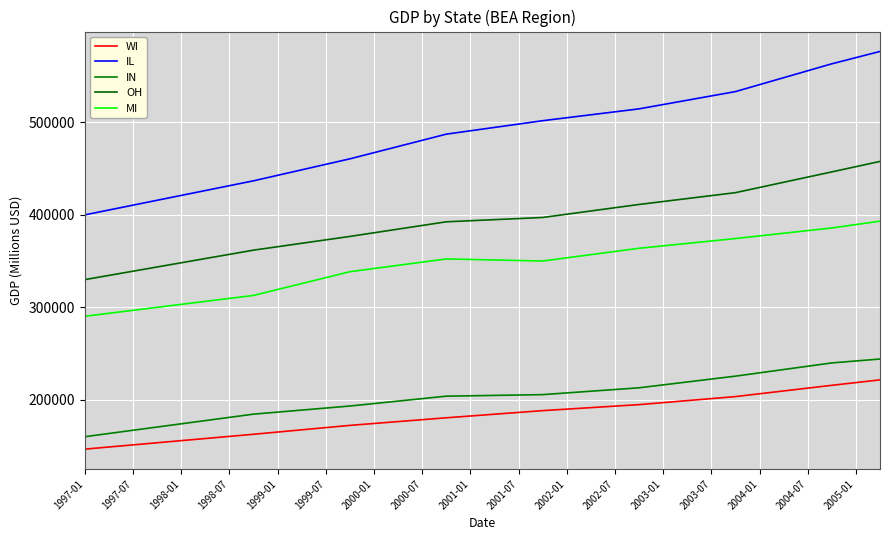

How many lines are shown in the chart?

5